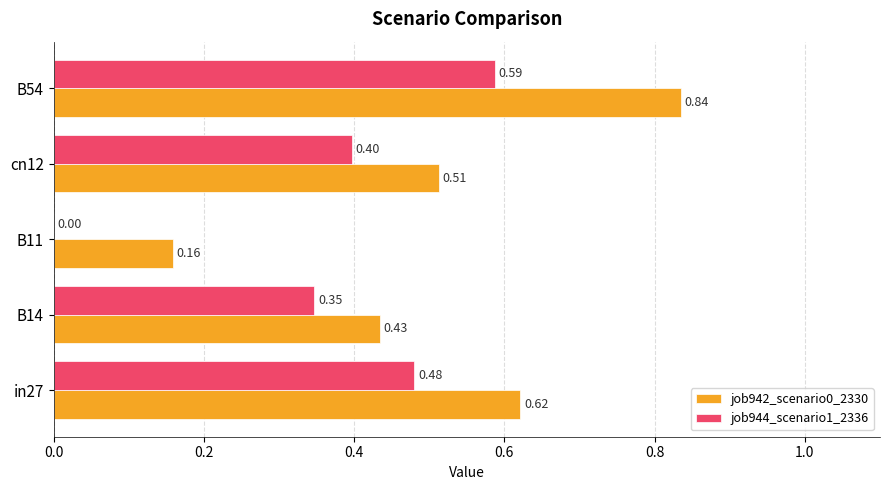

Which series changed the most between cn12 and B54?

job942_scenario0_2330